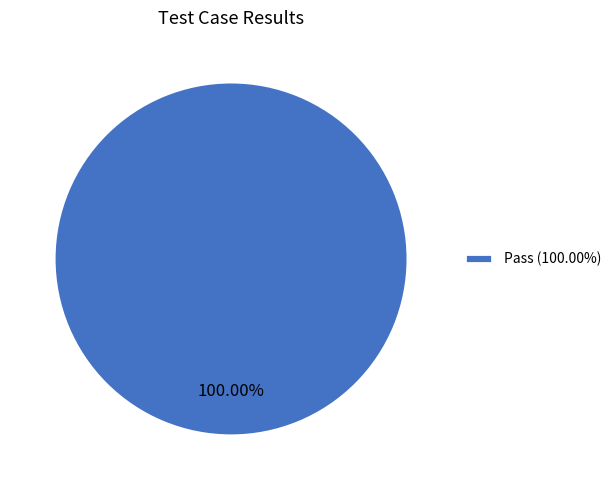

Which slice represents more than half of the pie?

Pass (100.00%)